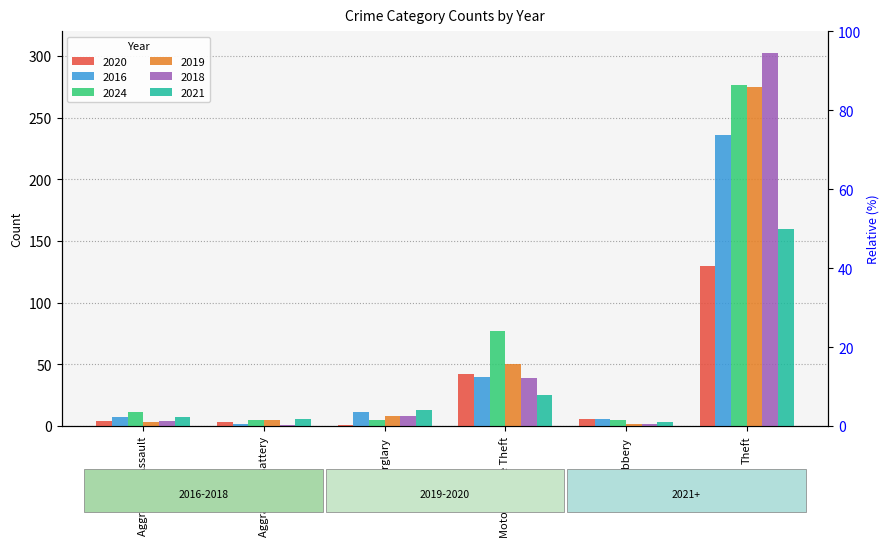

Between Robbery and Theft, which is larger?

Theft